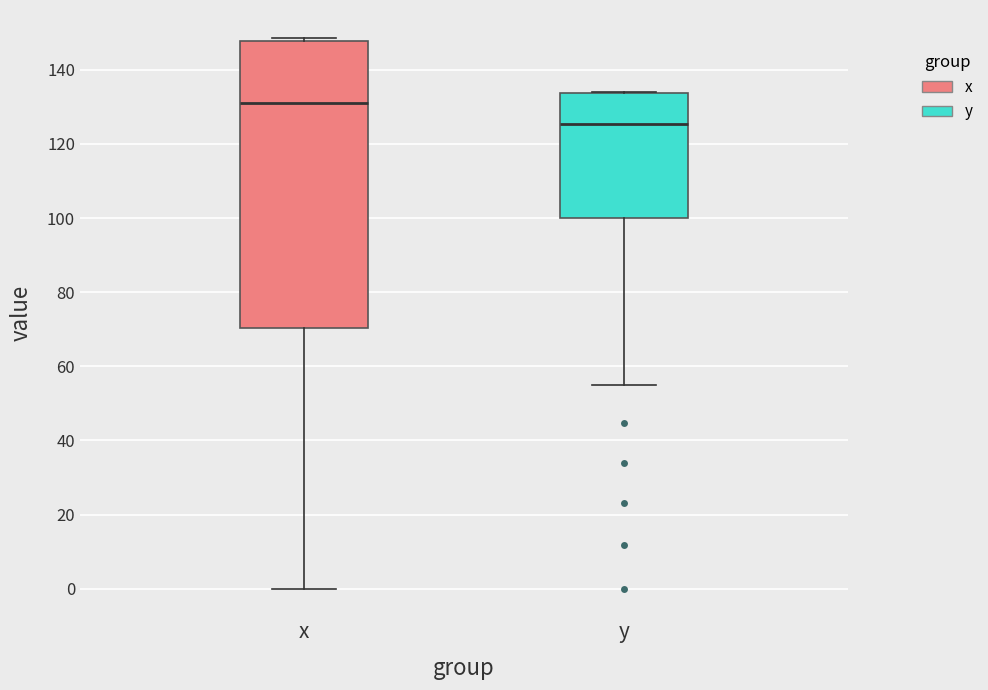

Where is the lower edge of the box for x on the y-axis? The values are not printed on the chart, so give them approximately, as read against the axis.

70